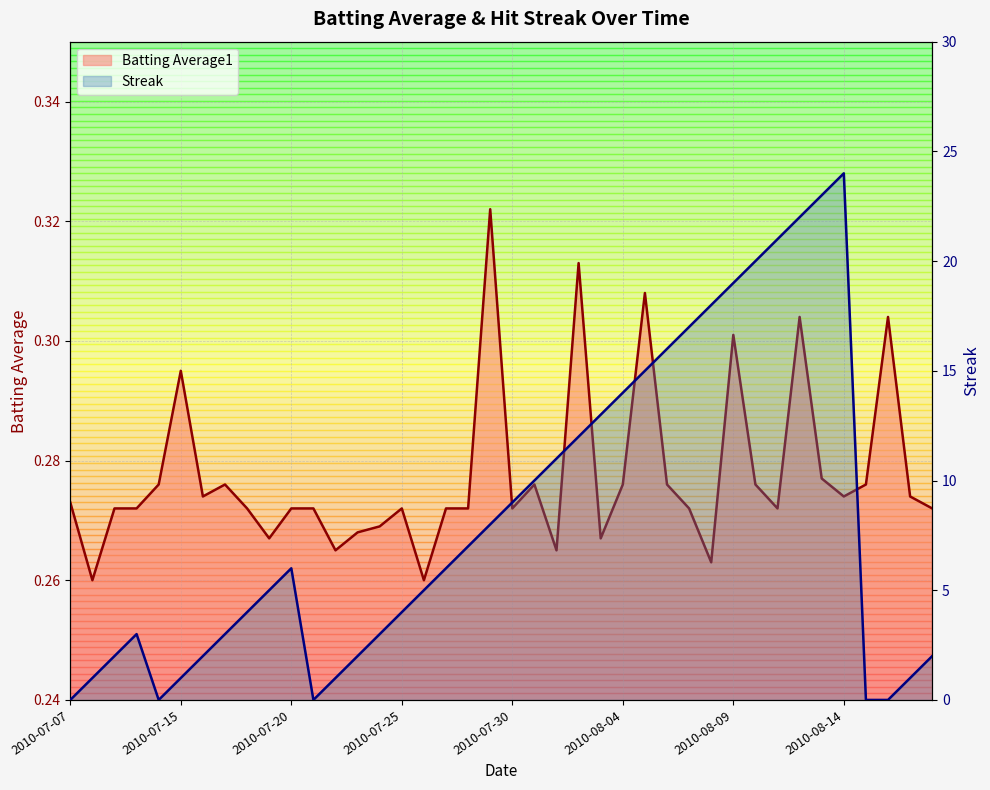

True or false: Streak and Batting Average1 cross at least once.

True